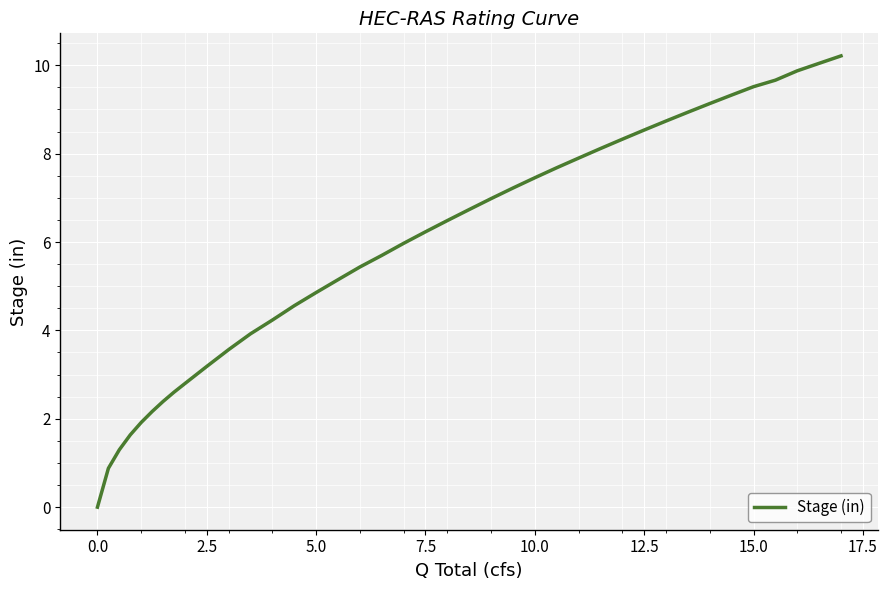

What is the difference between the maximum and minimum values?

10.2